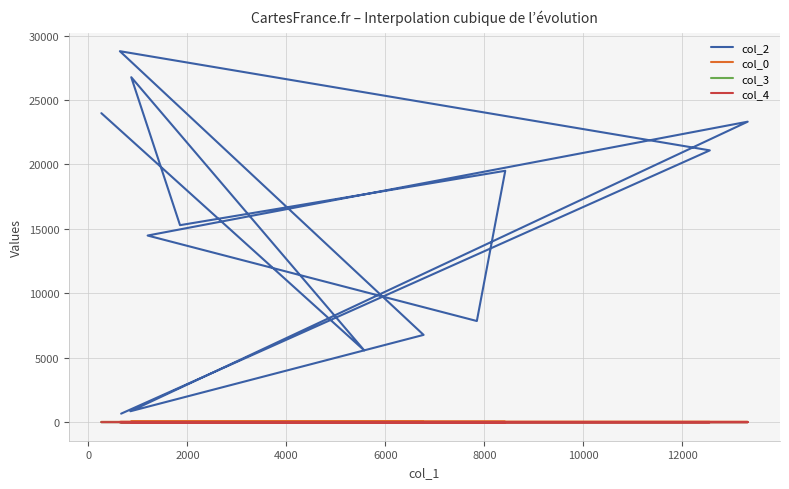

True or false: col_0 has more than 2 interior local peaks.

False